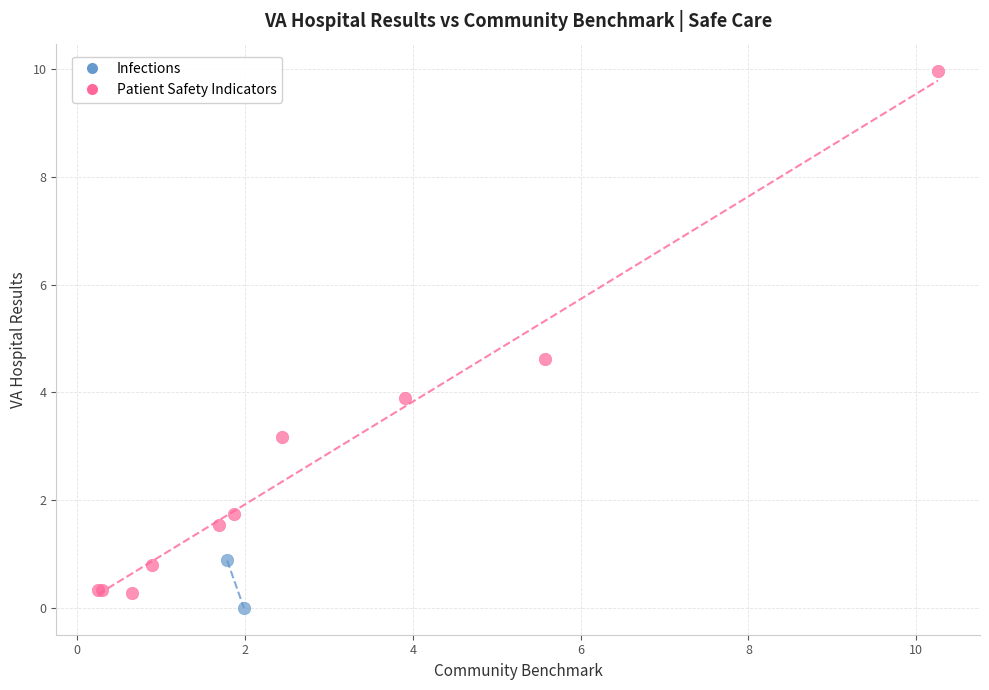

What are all the series names shown in the legend?

Infections, Patient Safety Indicators